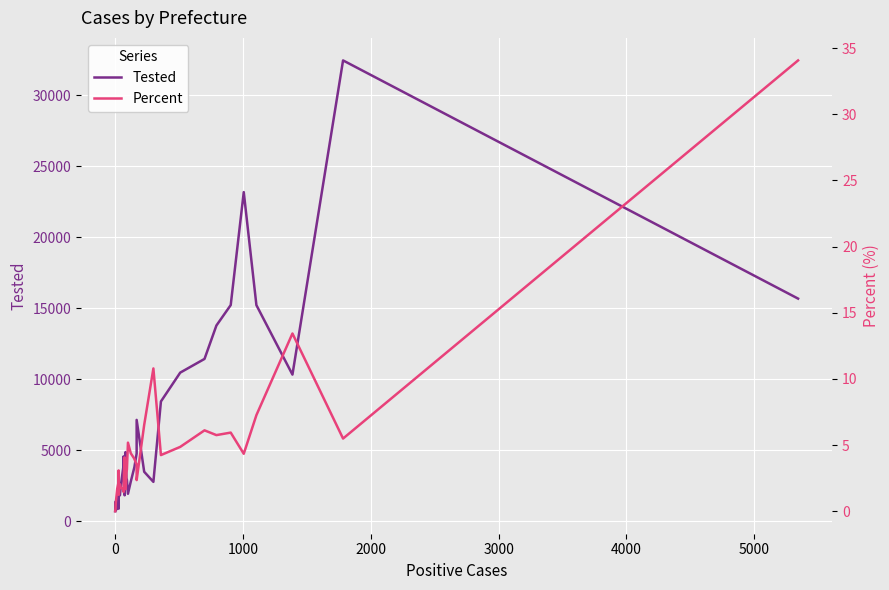

The value of Tested at 1000 is 1025.5. True or false?

False